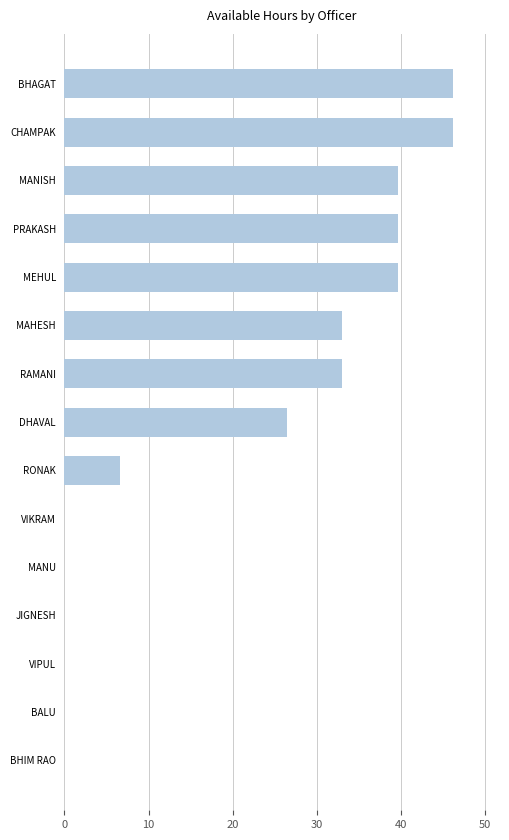

Count the number of categories in the chart.

15